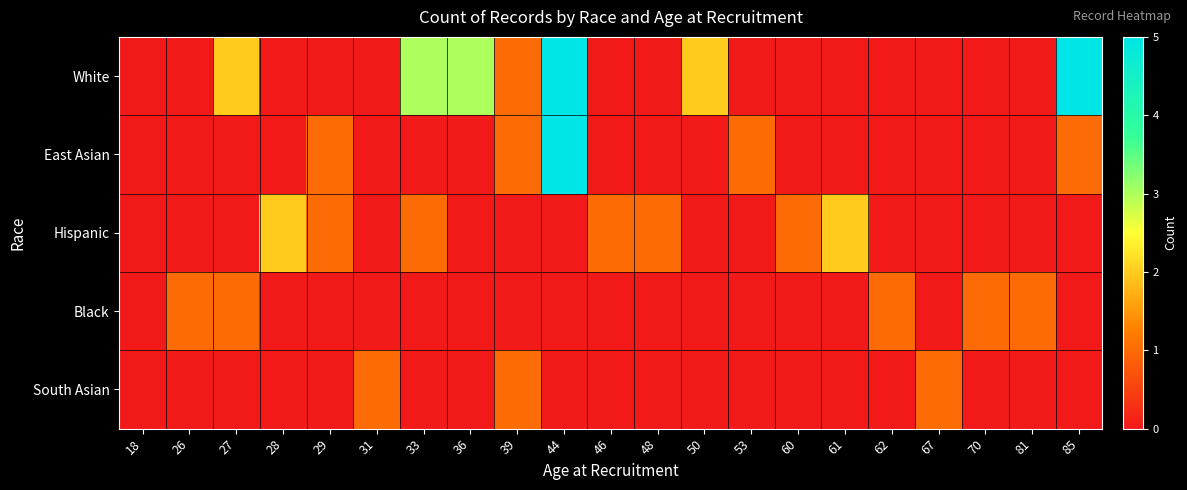

List the series in order of their peak value, lowest first.

Black, South Asian, Hispanic, White, East Asian